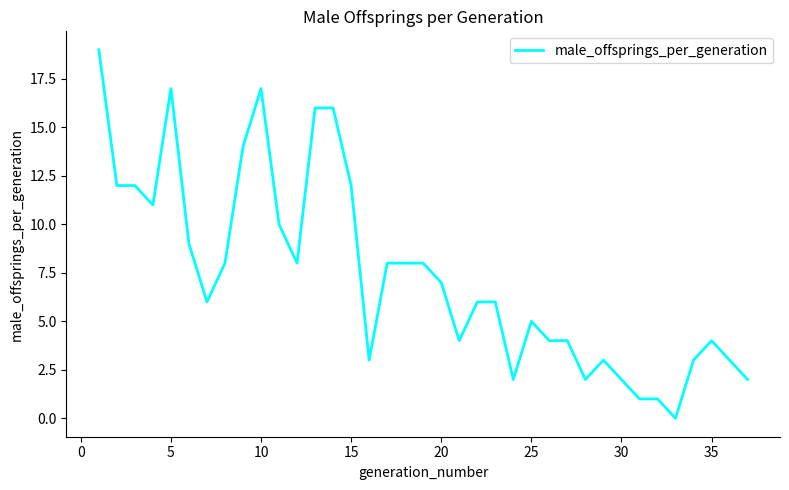

What is the difference between the maximum and minimum values?

19